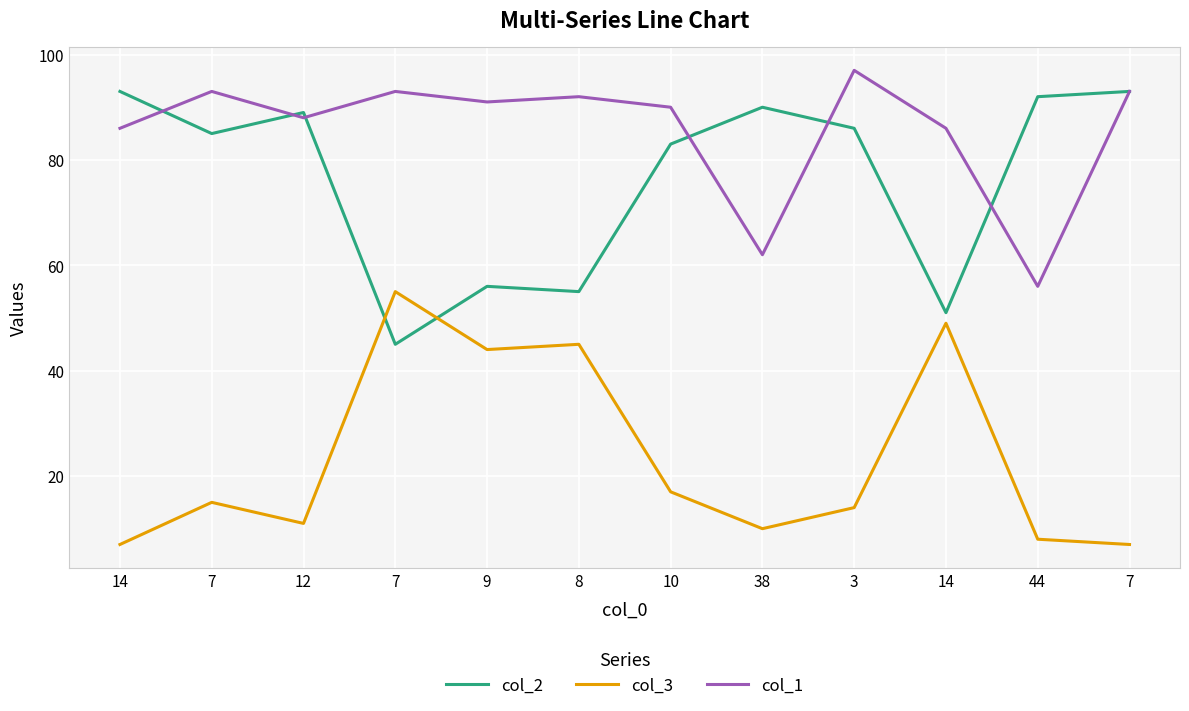

True or false: col_1 and col_3 intersect in this chart.

False